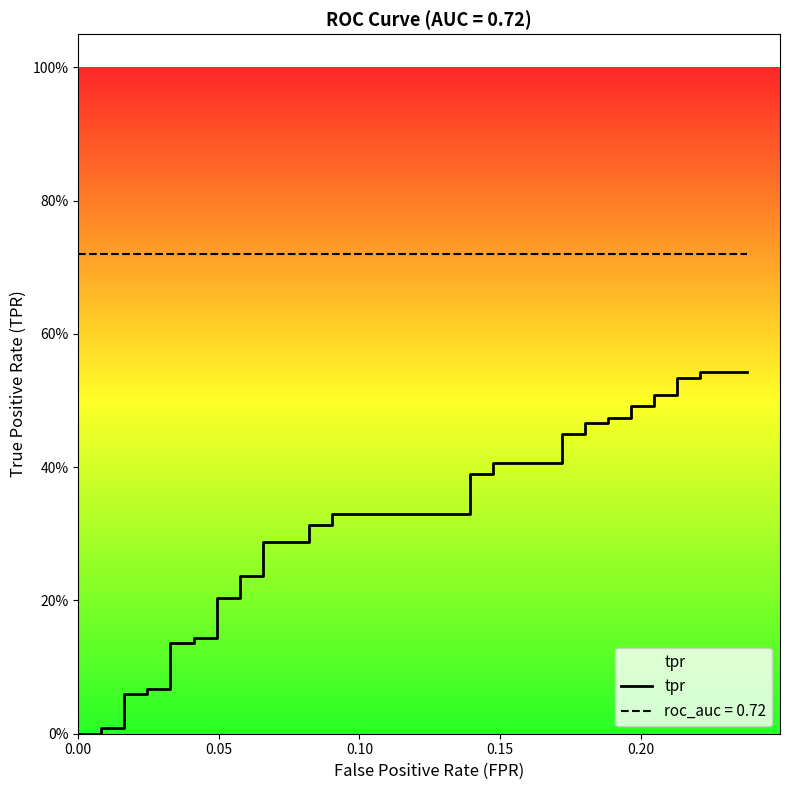

What is the sum of all values?

12.1